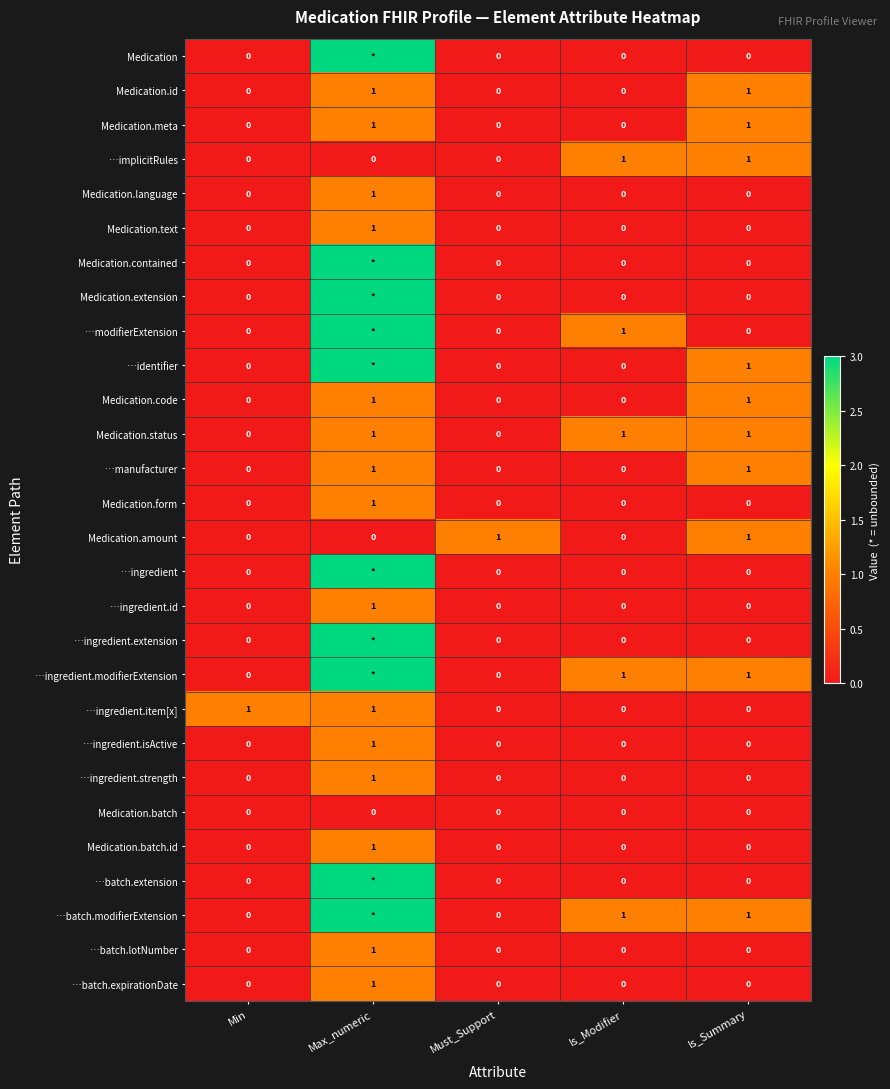

Is it true that …batch.expirationDate equals 0 at Is_Summary?

True